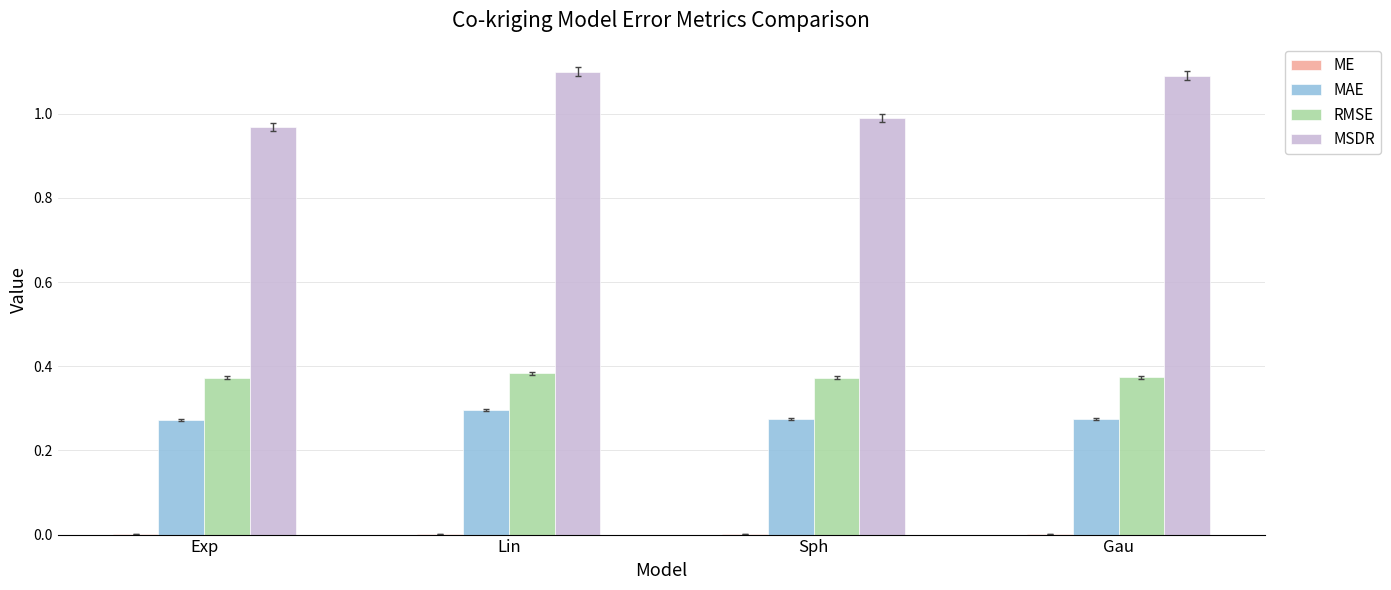

What is the greatest value displayed?

1.1